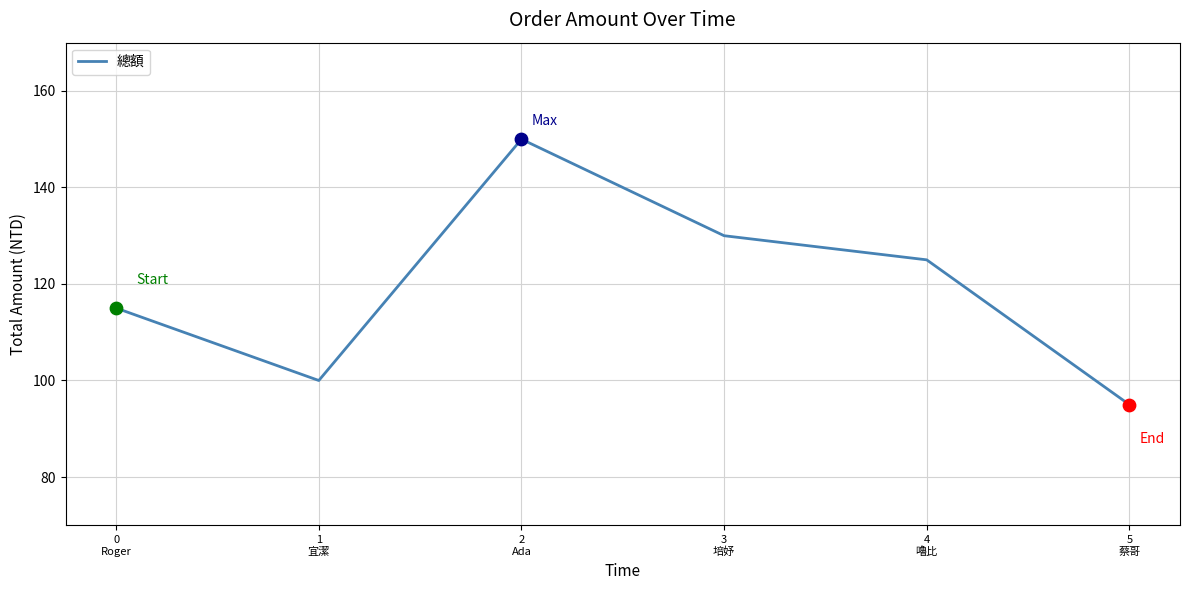

What is the change in value from 3
培妤 to 4
嚕比?

-5